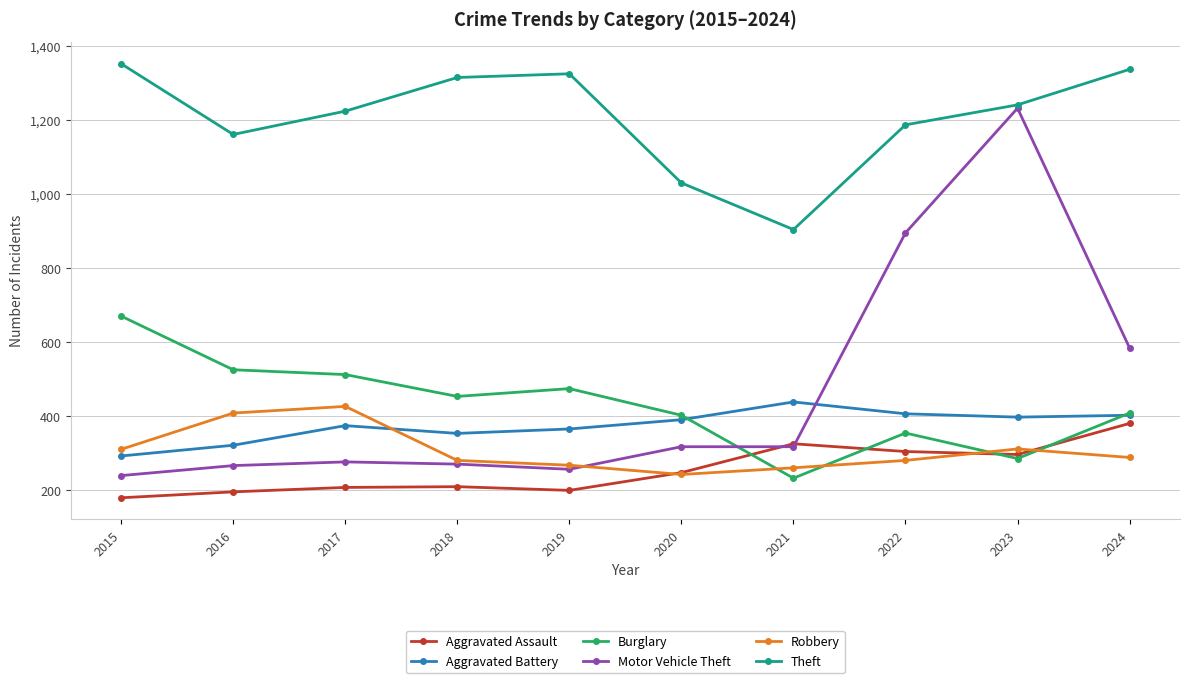

Count the number of categories in the chart.

10